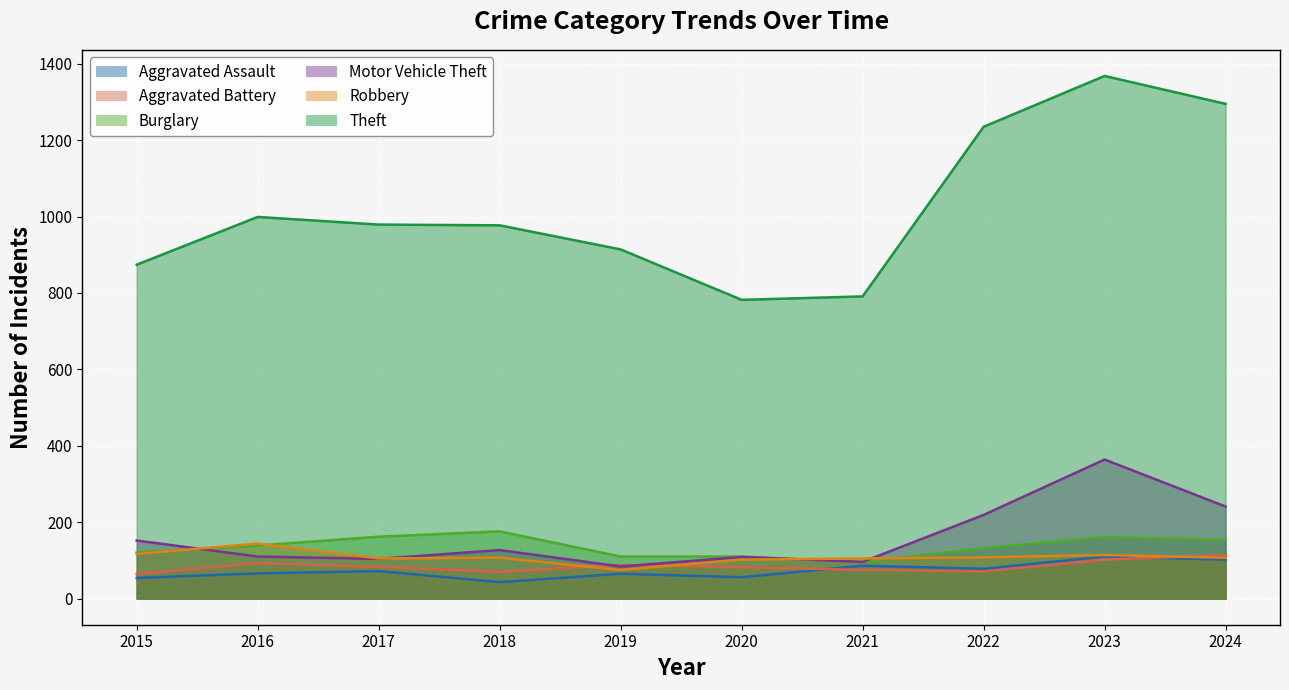

True or false: Robbery and Motor Vehicle Theft intersect in this chart.

True